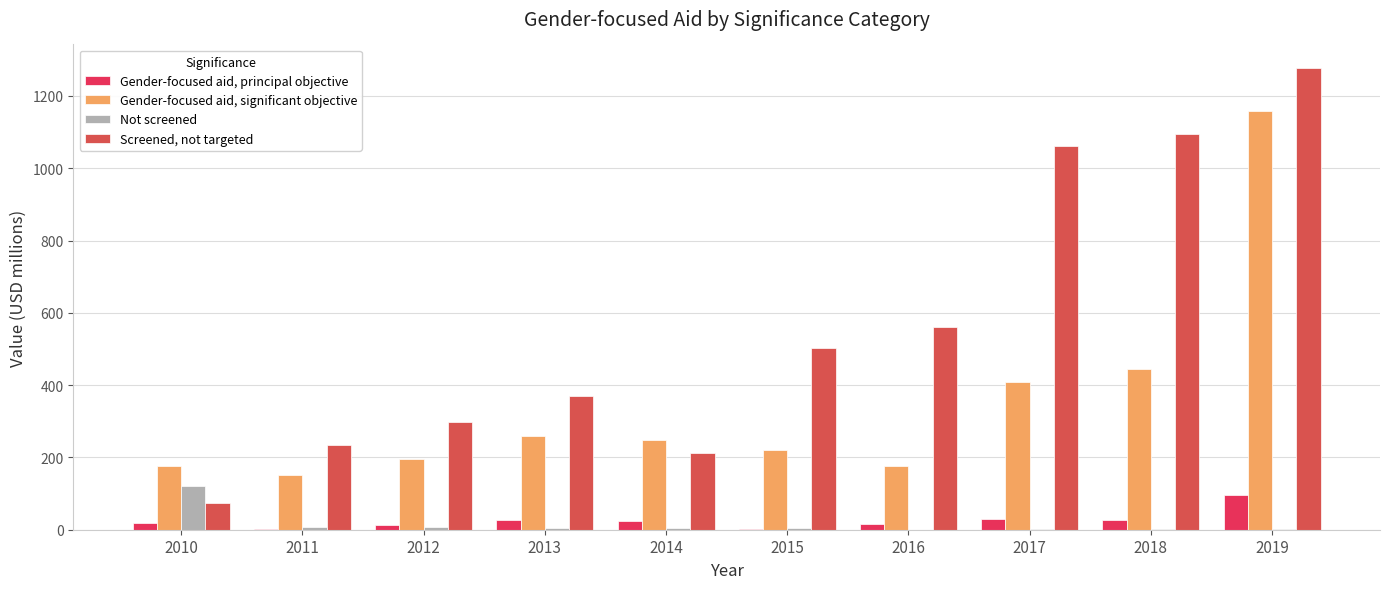

What is the maximum value for Screened, not targeted?

1278.5